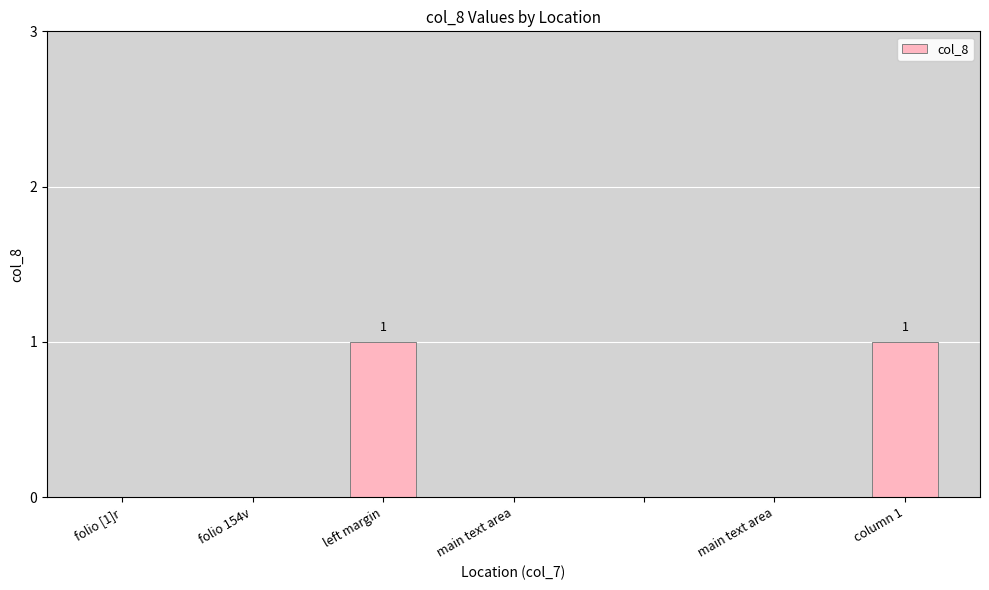

Reading left to right, transcribe all the data shown in this chart.

0	0	1	0	0	0	1